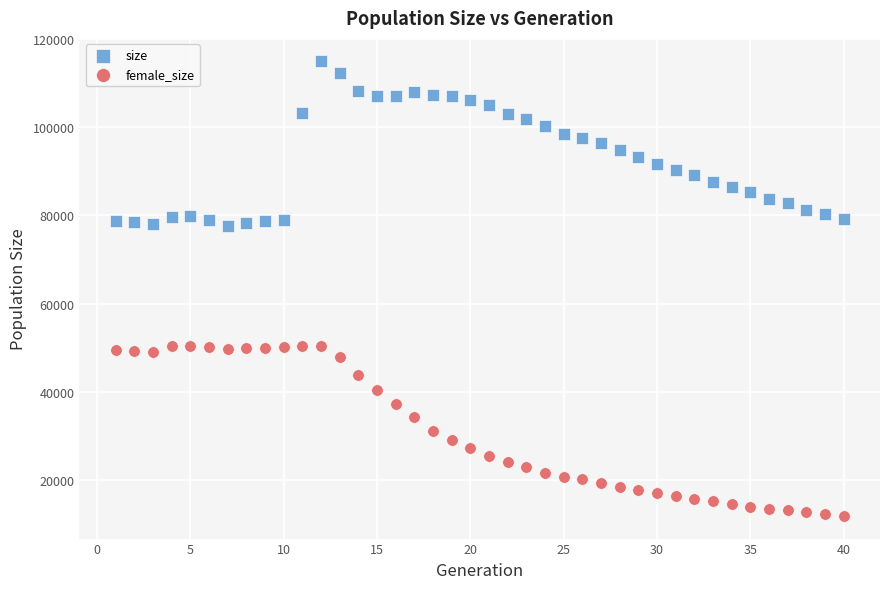

Across all data points, what is the range of X values (max minus min)?

39